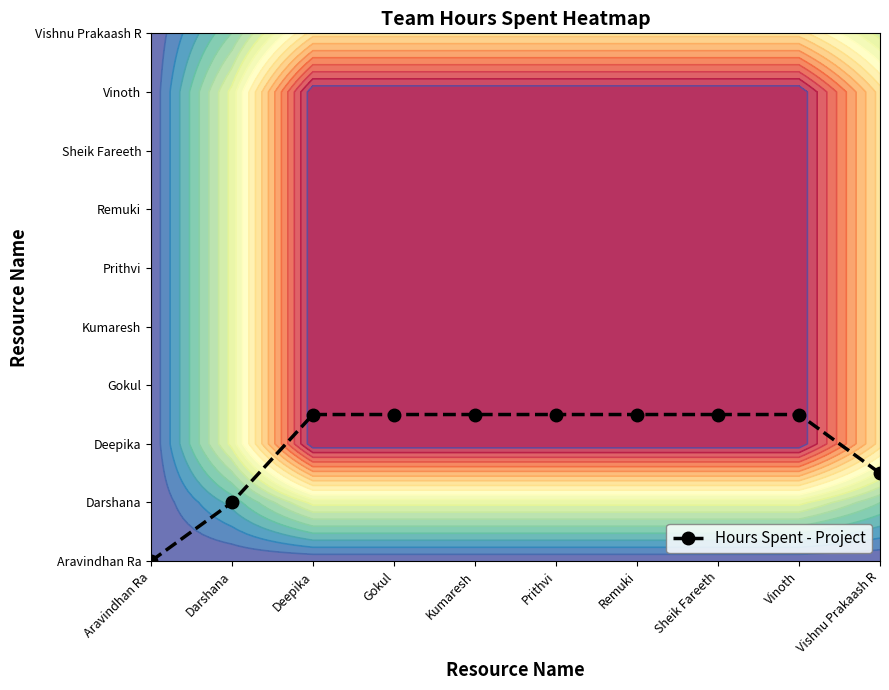

List the labels in order of value, smallest first.

Aravindhan Ra, Darshana, Vishnu Prakaash R, Deepika, Gokul, Kumaresh, Prithvi, Remuki, Sheik Fareeth, Vinoth